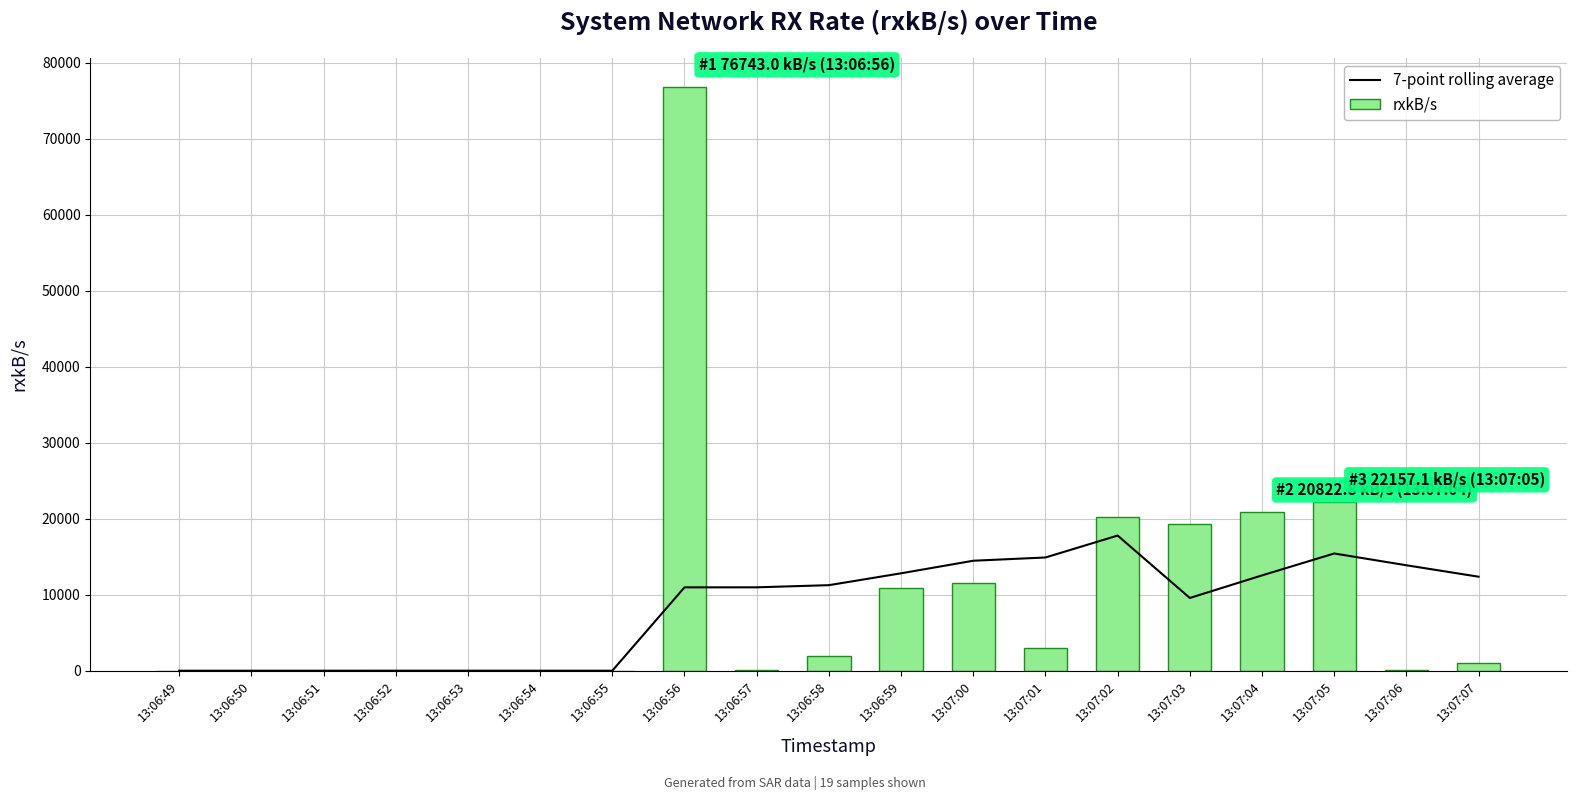

What is the label of the 15th bar from the right?

13:06:53